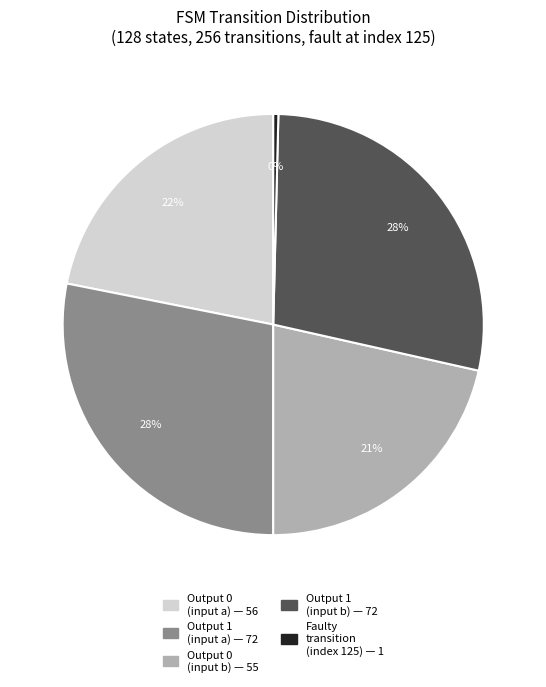

To the nearest percent, what is the difference between the largest and smallest slice percentages?

28%